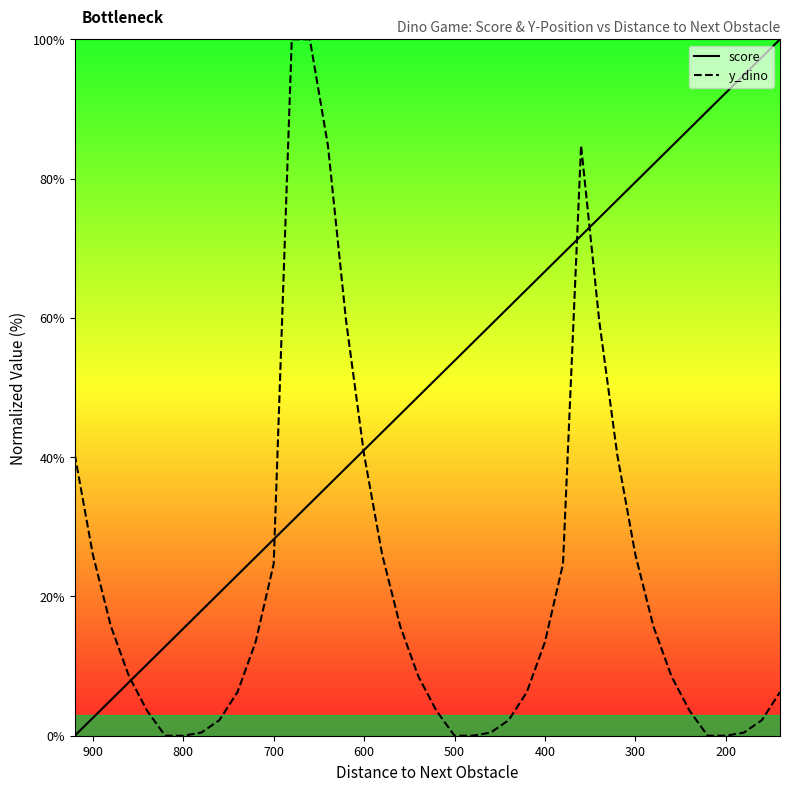

List the series in order of their overall mean, highest first.

score, y_dino